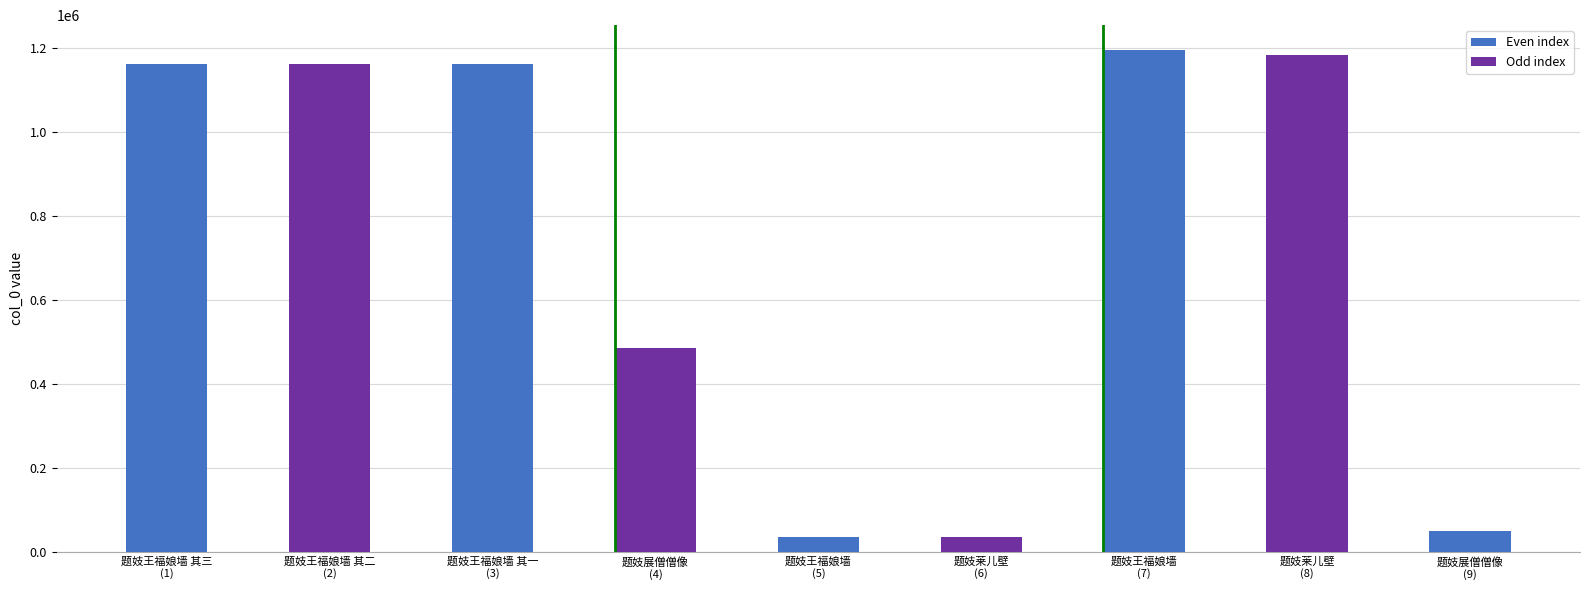

At which label does the data first exceed 1161142?

题妓王福娘墙 其三
(1)